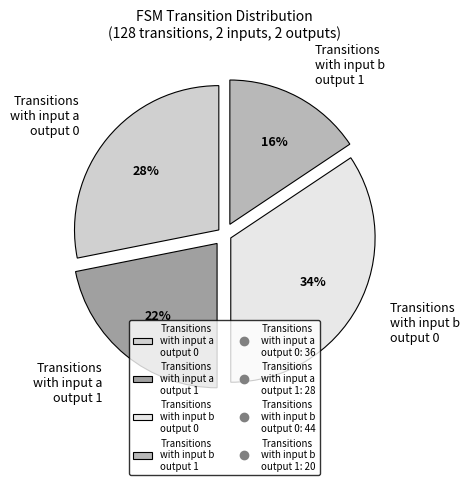

Does any single category account for the majority?

No